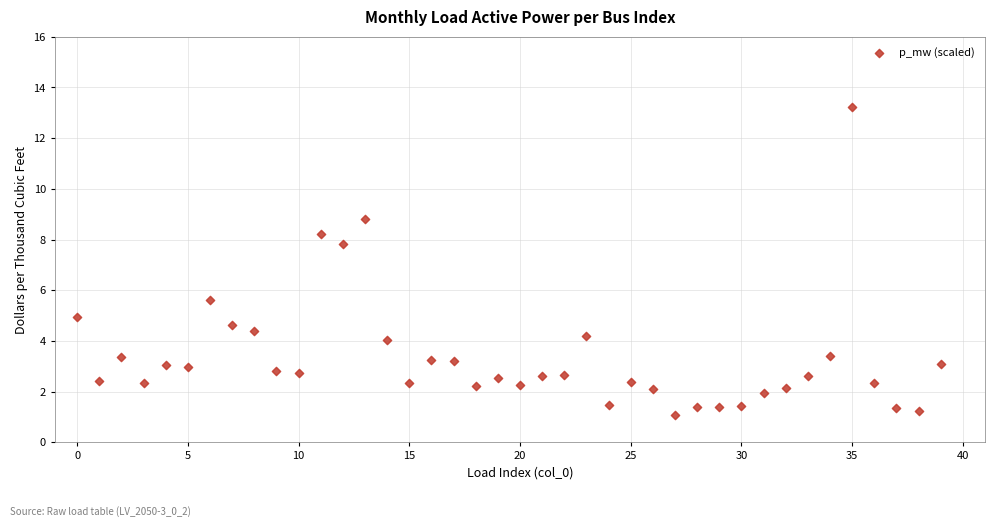

What Y value in the scatter plot is closest to 7?

7.8